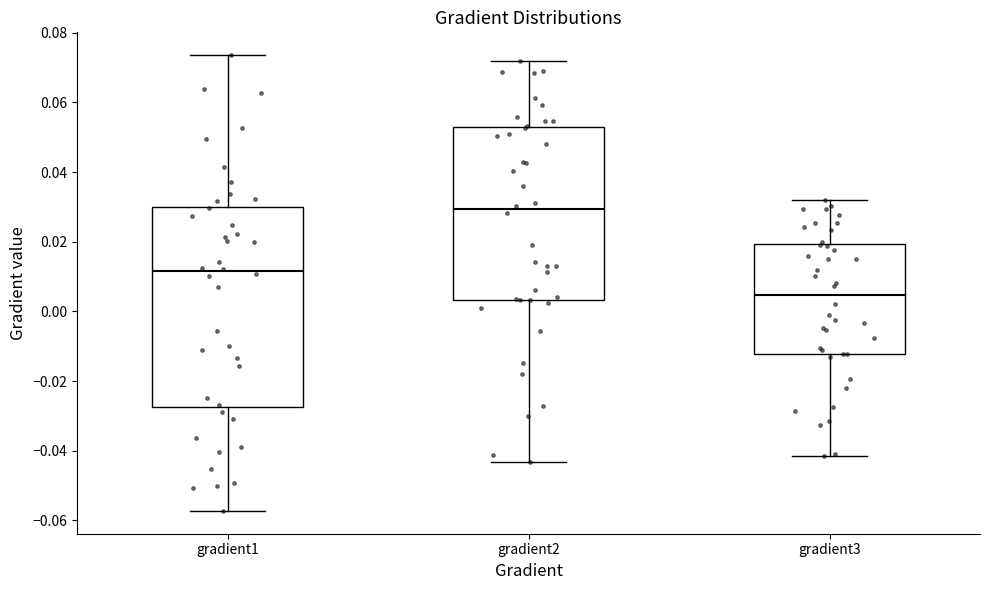

Reading left to right, transcribe this box plot: for each box, give where its median line is, the range the box spans, and where its two whiskers end, as read against the y-axis. The values are not printed on the chart, so give them approximately, as read against the axis.

gradient1: median 0.012, box -0.028 to 0.030, whiskers -0.058 to 0.074
gradient2: median 0.030, box 0.004 to 0.052, whiskers -0.044 to 0.072
gradient3: median 0.004, box -0.012 to 0.020, whiskers -0.042 to 0.032